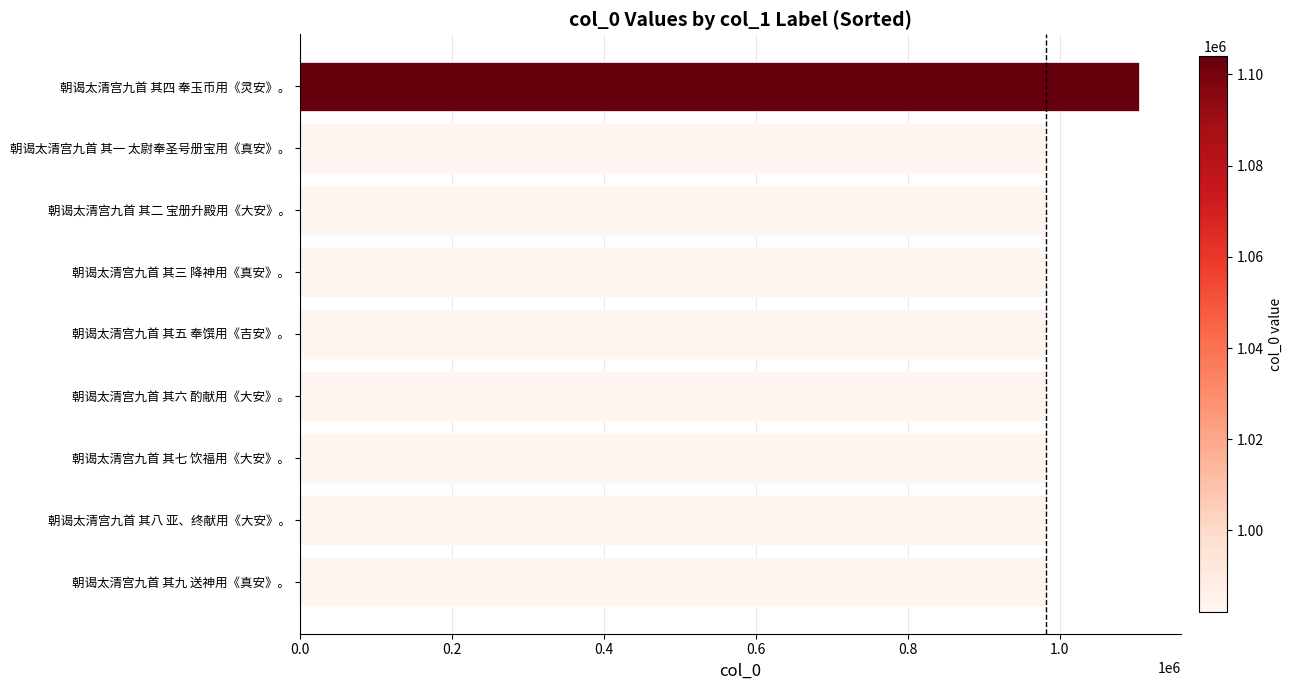

What is the greatest value displayed?

1104038